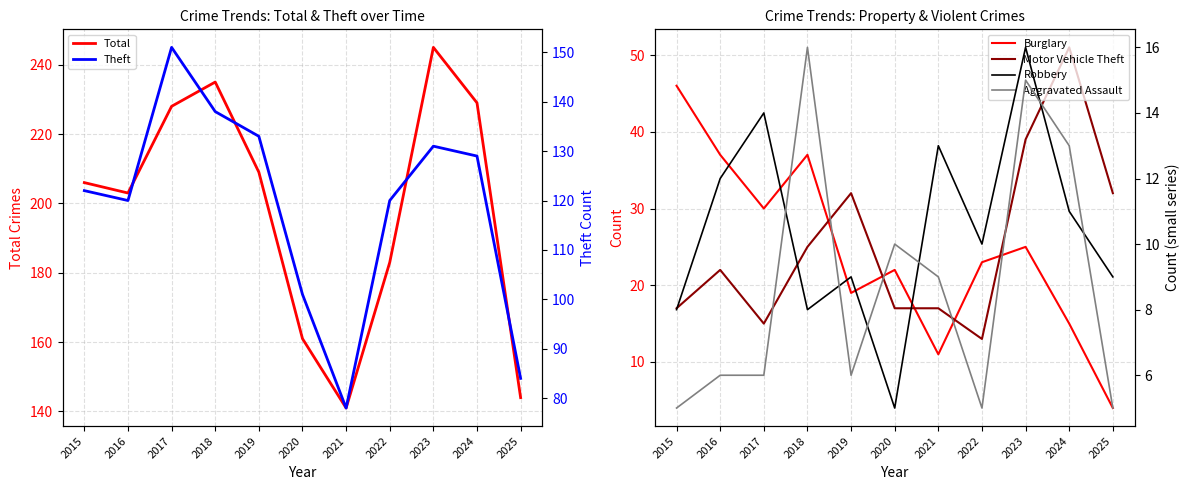

What is the smallest value displayed?

4